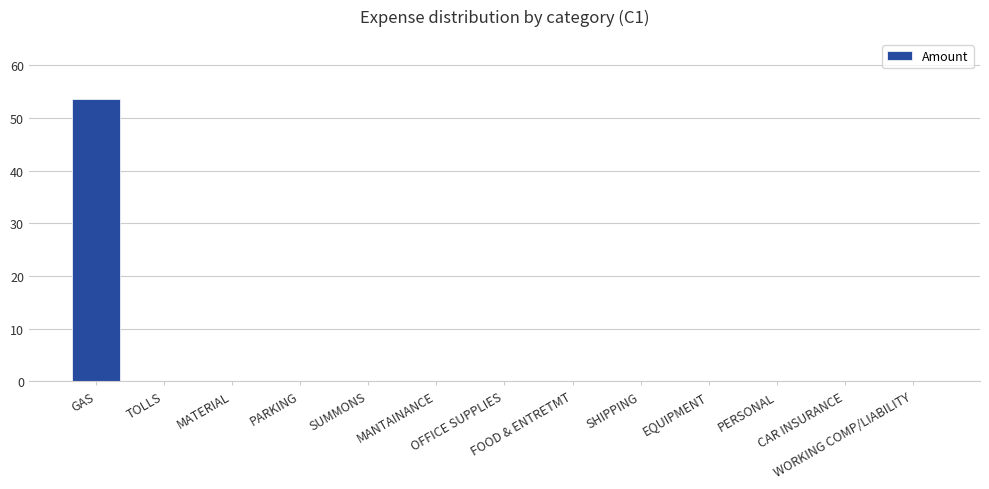

Between GAS and EQUIPMENT, which is larger?

GAS